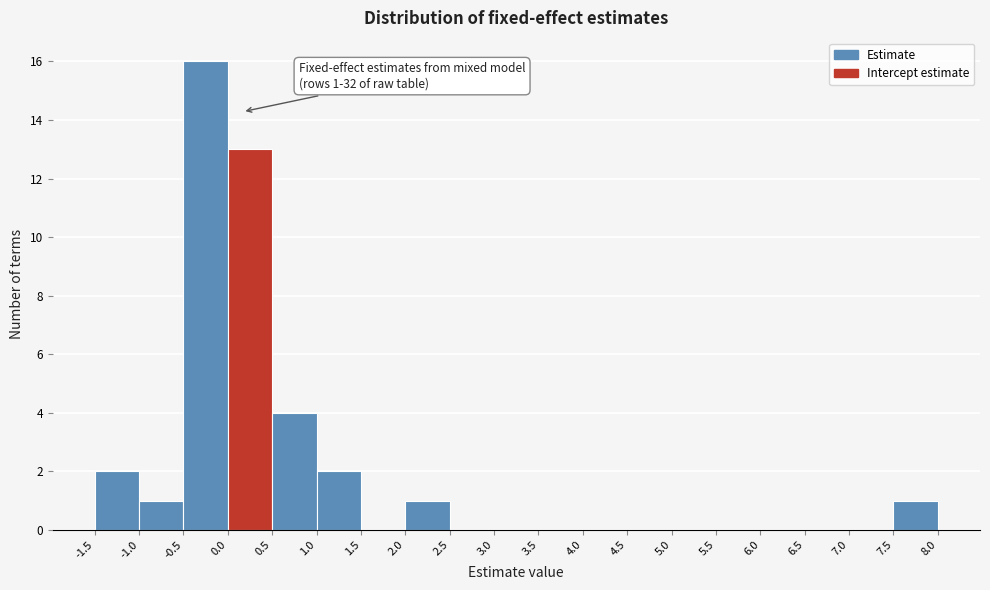

Over which range of the x-axis is the bar tallest?

-0.5 to 0.0